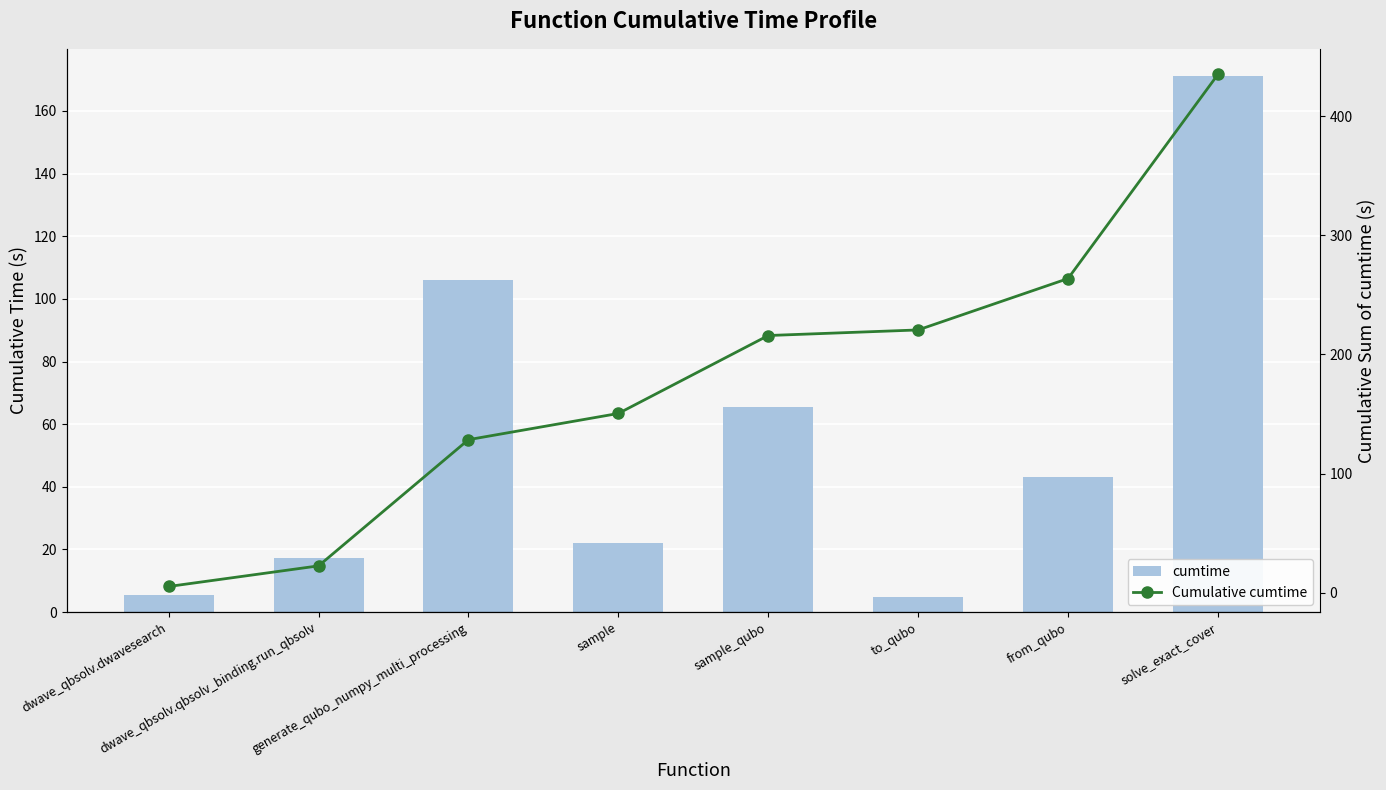

List the labels in order of Cumulative cumtime value, smallest first.

dwave_qbsolv.dwavesearch, dwave_qbsolv.qbsolv_binding.run_qbsolv, generate_qubo_numpy_multi_processing, sample, sample_qubo, to_qubo, from_qubo, solve_exact_cover